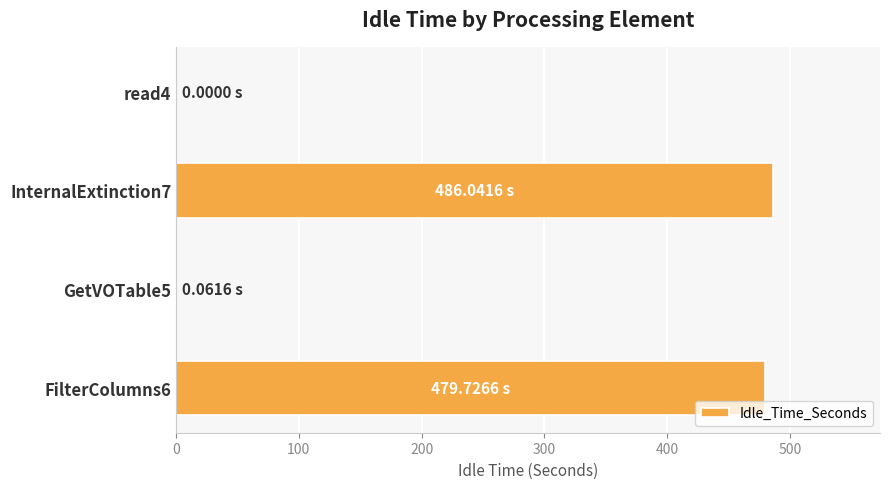

What is the sum of all values?

965.8